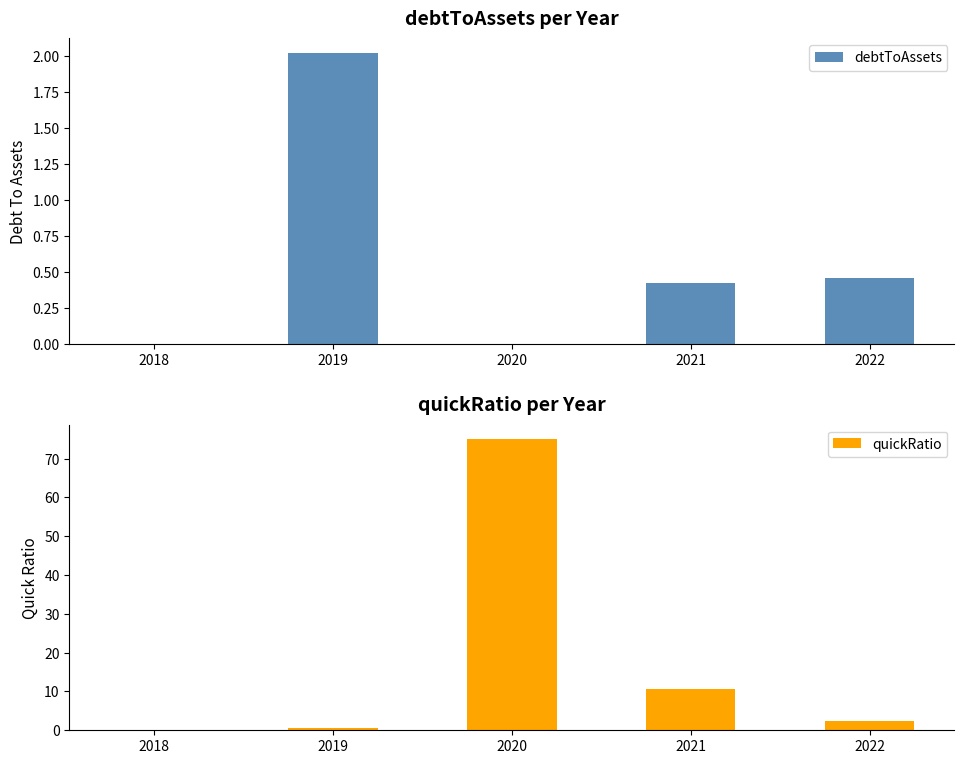

What is the value of the debtToAssets bar at the 2nd from the left?

2.0